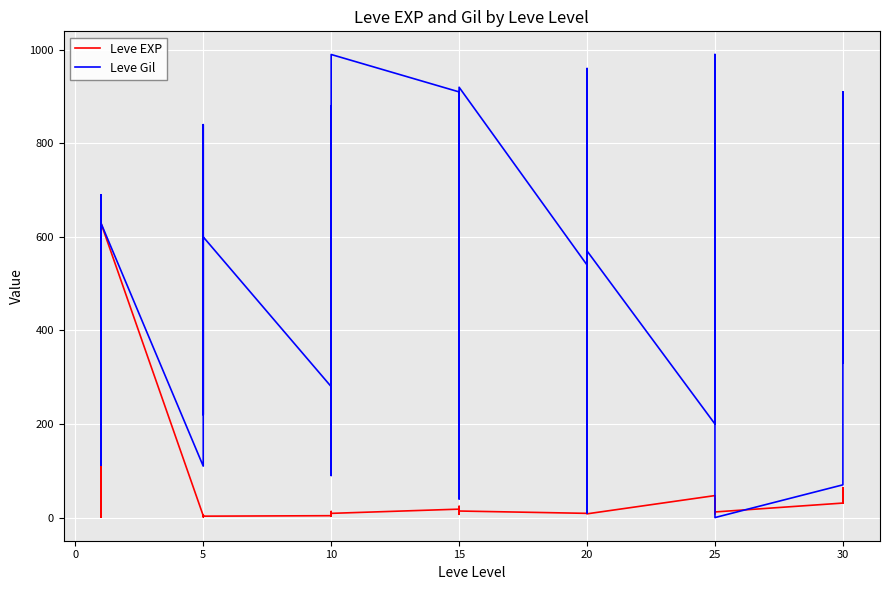

Is it true that Leve Gil equals 771 at 10?

False